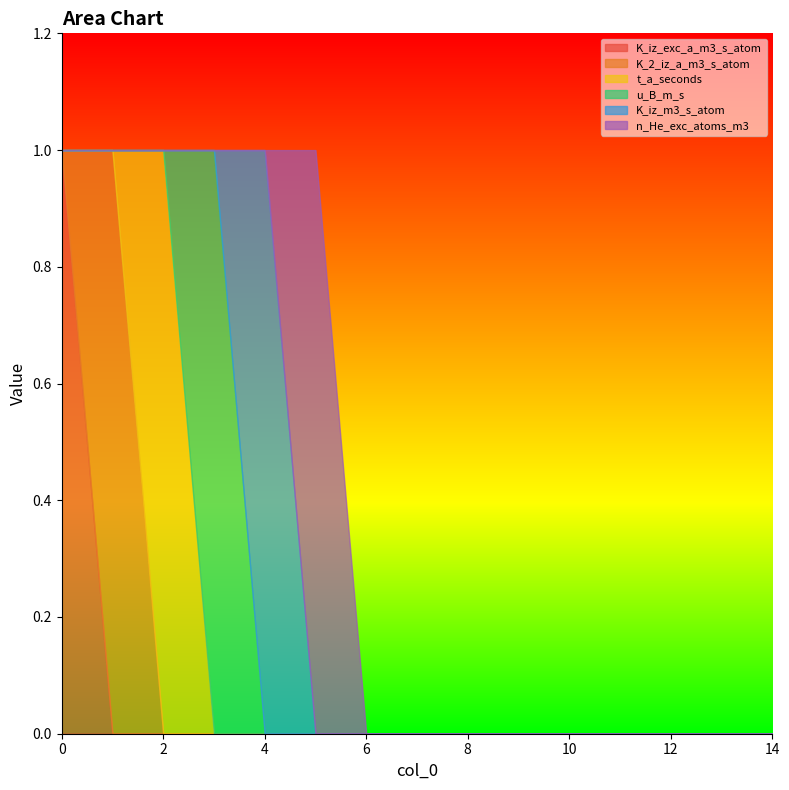

The u_B_m_s series shows 0 at 9. True or false?

True